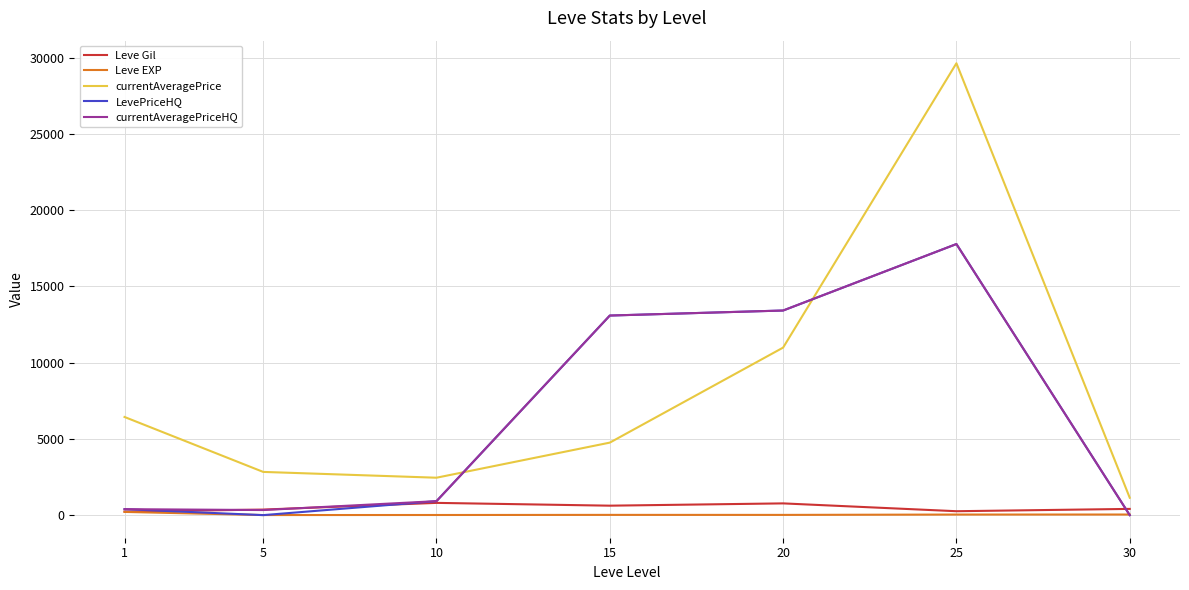

What is the greatest value displayed?

29634.3